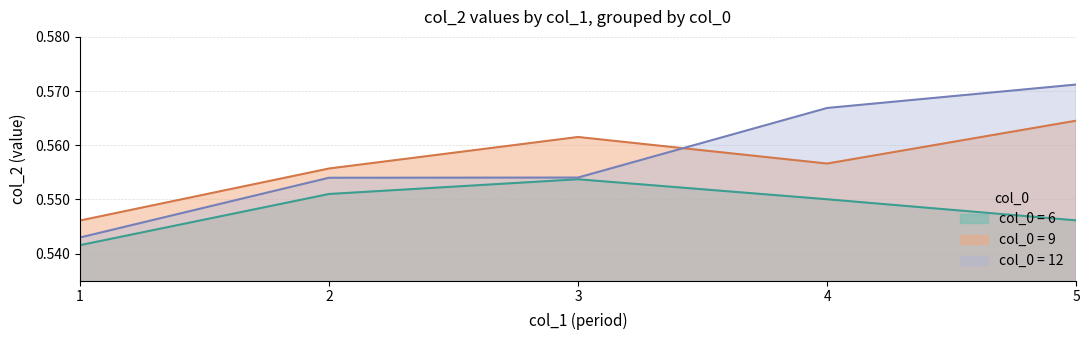

Is it true that col_2_12 equals 1.0 at 5?

False